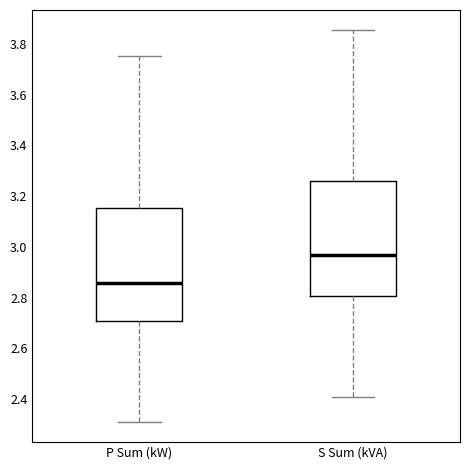

Which box's median line is the lowest?

P Sum (kW)